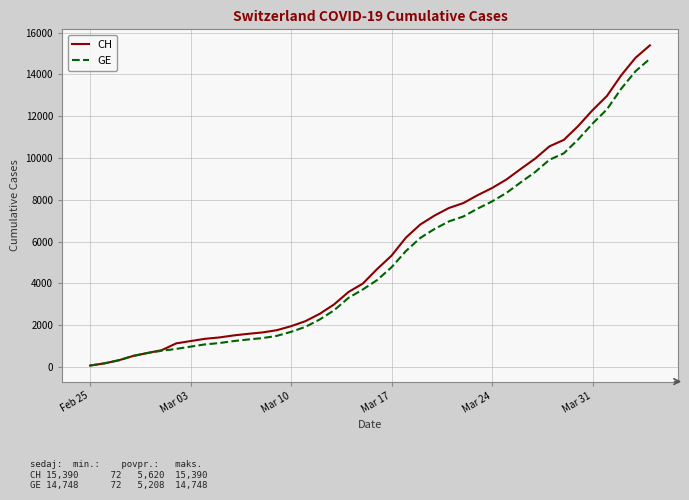

What is the maximum value shown in the chart?

15390